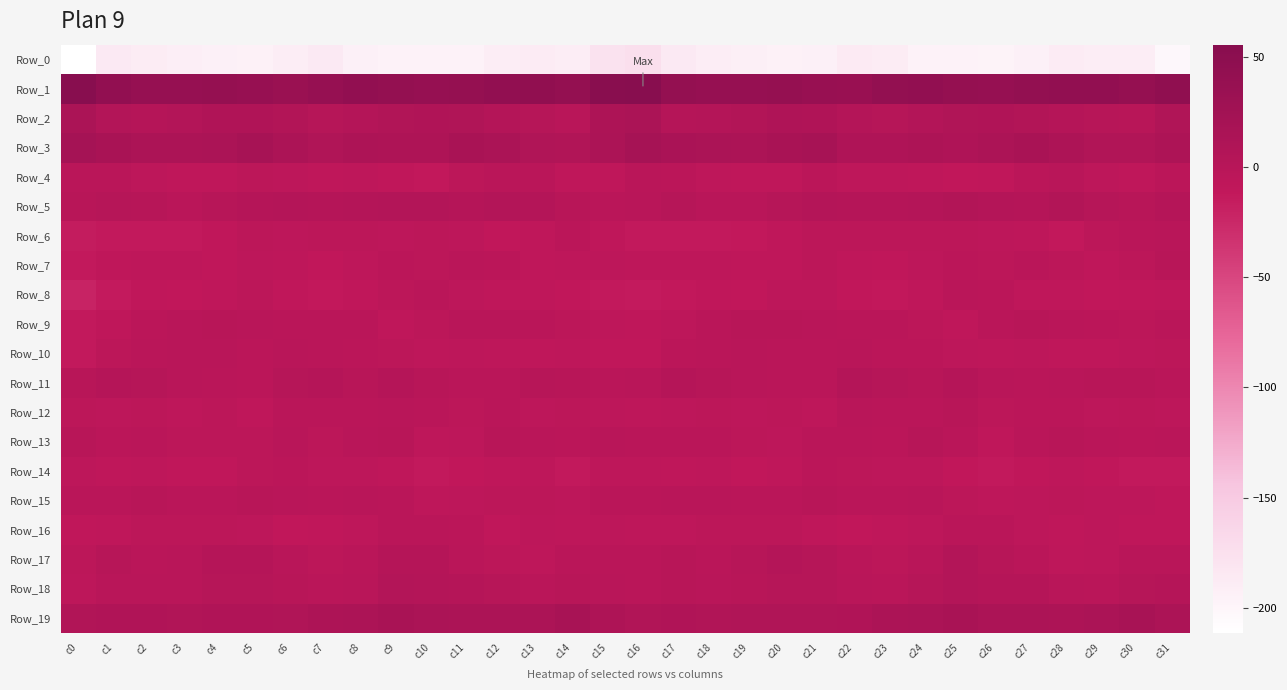

Which series has the largest total across all categories?

Row_1